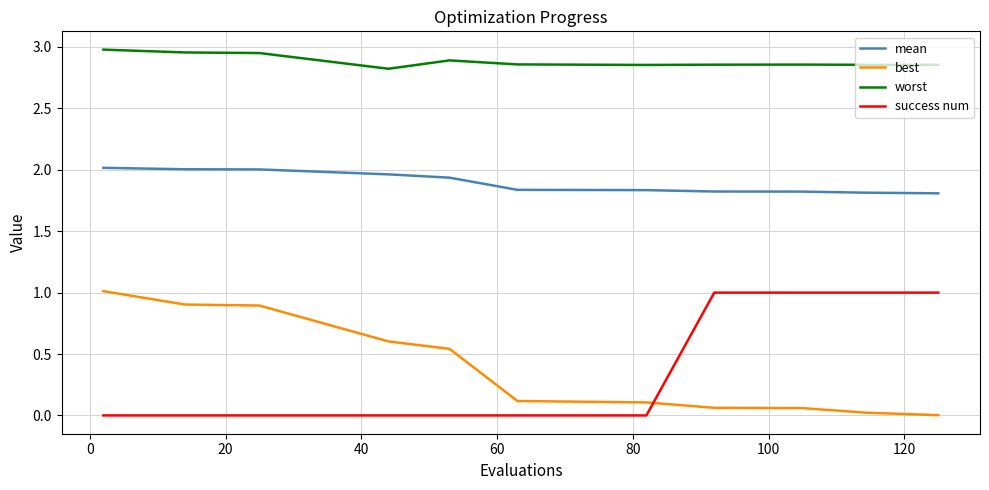

Which series has the largest total across all categories?

worst